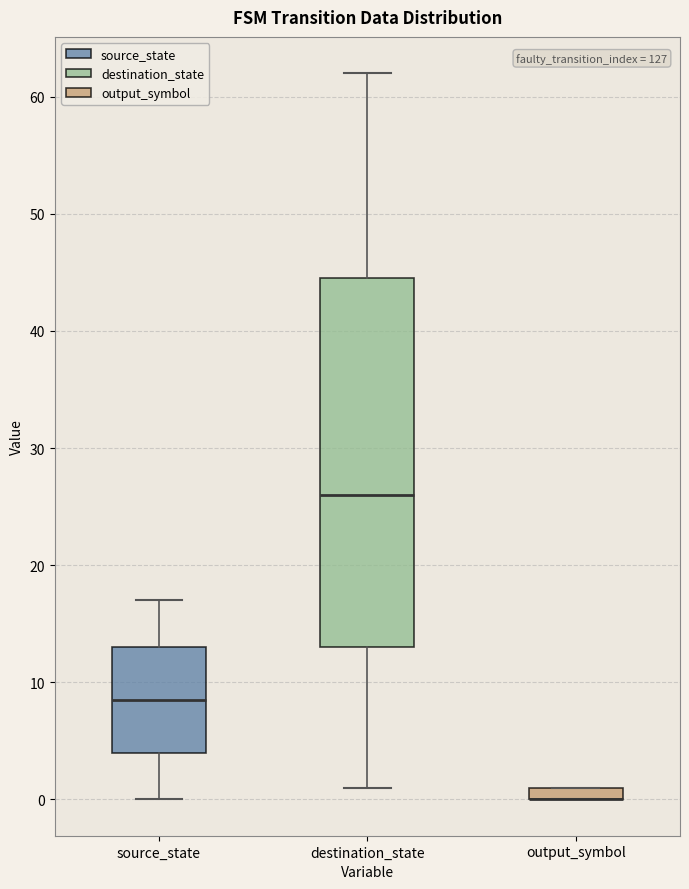

Comparing the boxes themselves (not the whiskers), which one is the tallest?

destination_state